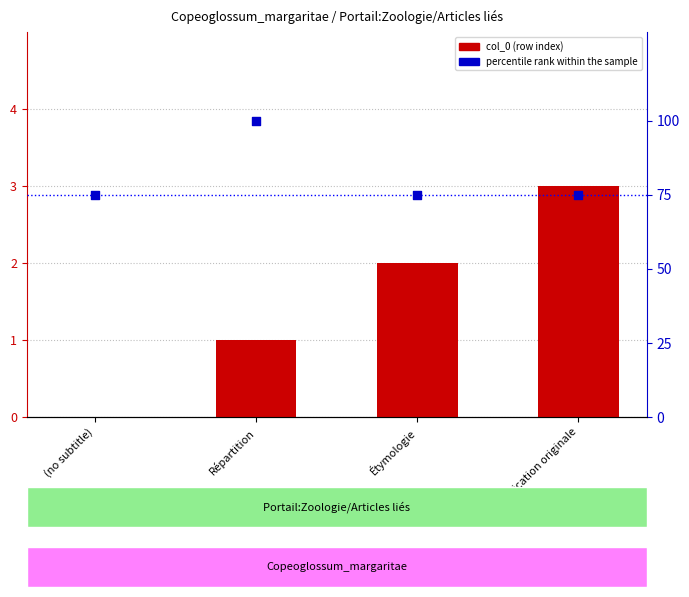

Which series has the largest total across all categories?

percentile rank within the sample